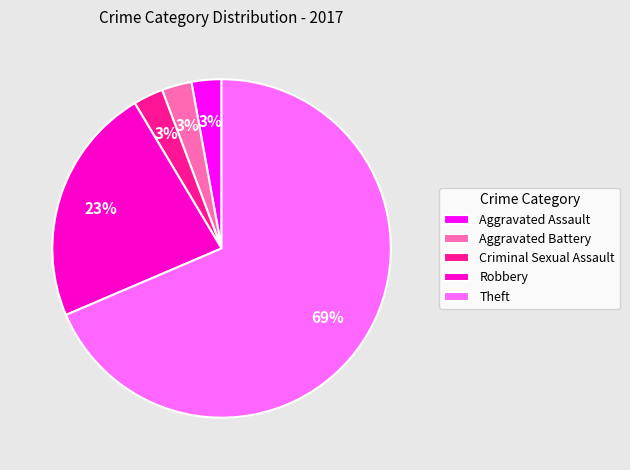

Does Theft account for over 50% of the chart?

Yes